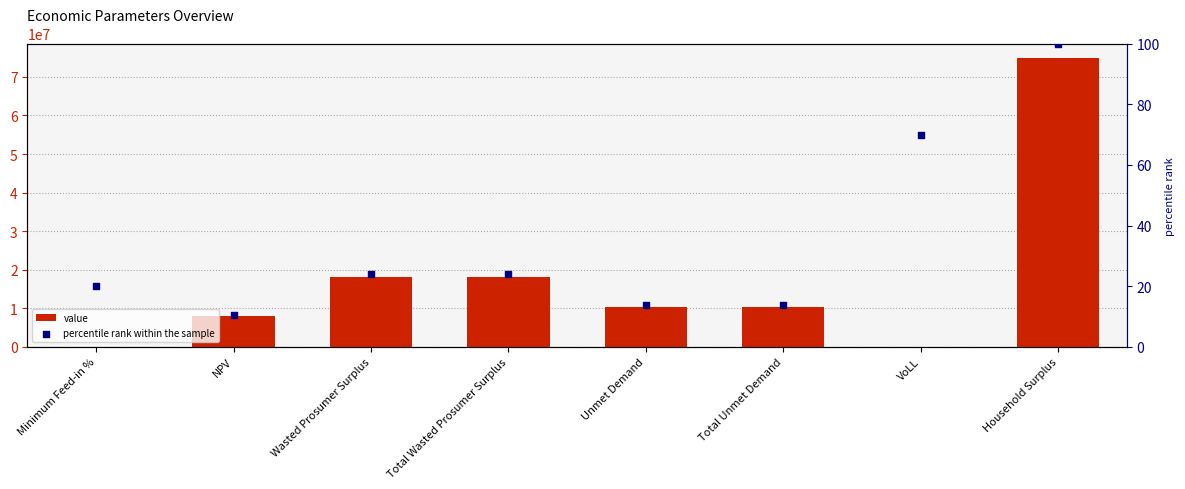

Is the value of value at Total Wasted Prosumer Surplus greater than the value of percentile rank within the sample at Total Wasted Prosumer Surplus?

Yes